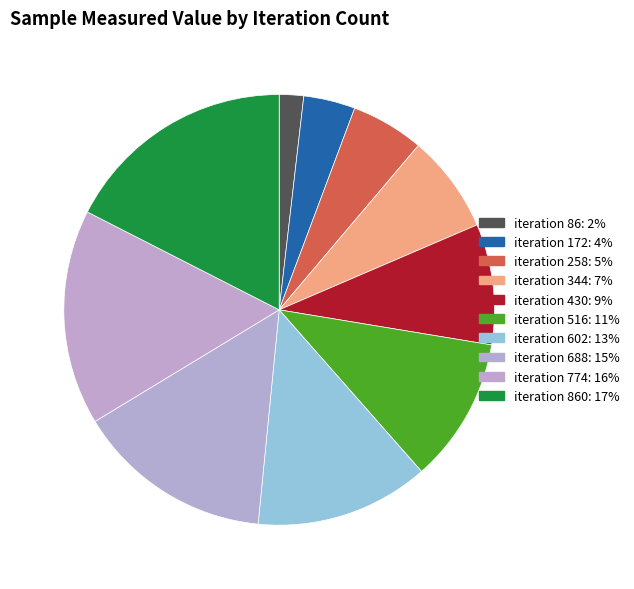

What is the largest slice in the pie chart?

860